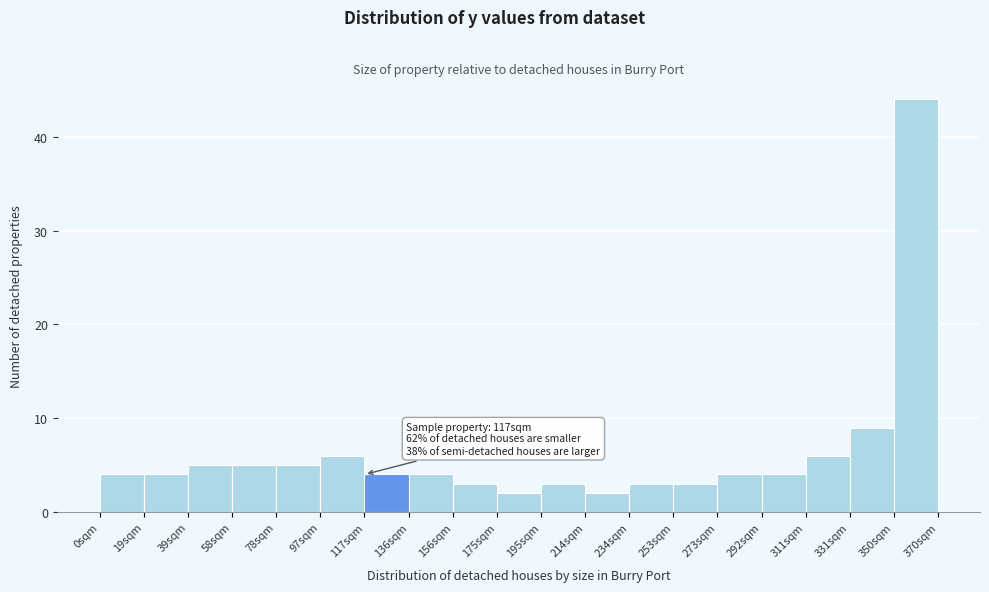

Over which range of the x-axis is the bar tallest?

350 to 370